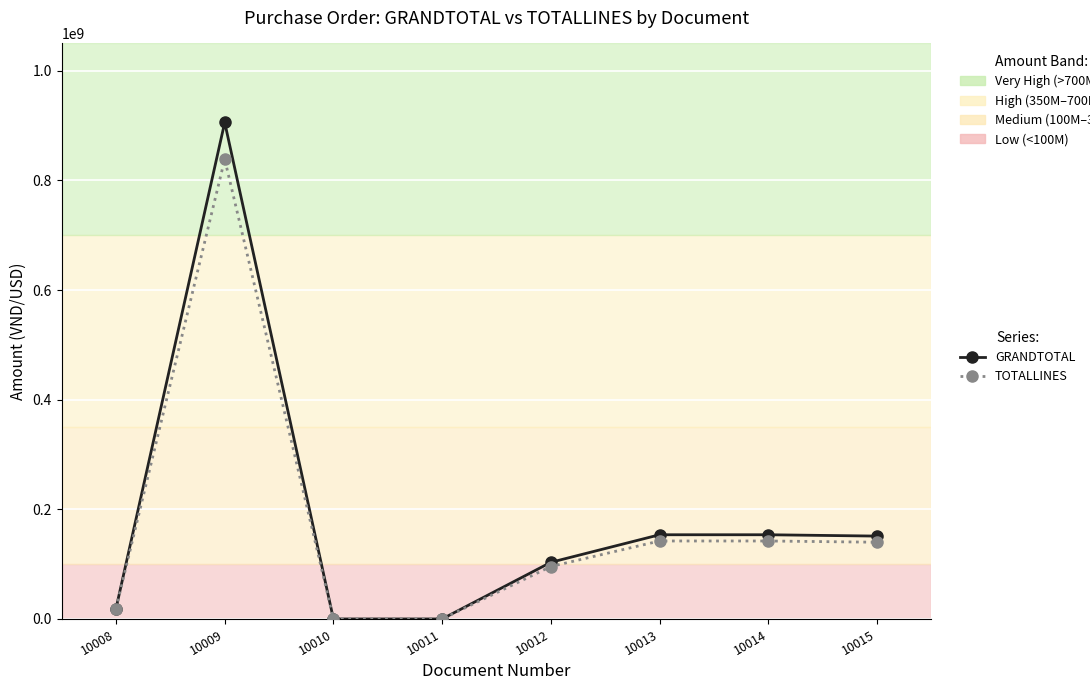

What value does the GRANDTOTAL series have at 10015?

151200000.0